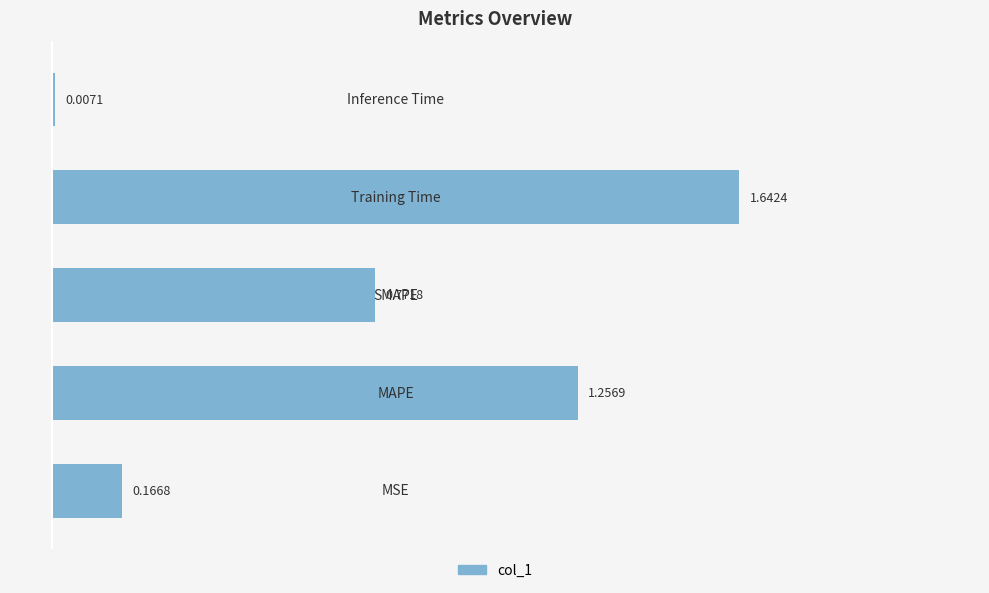

What is the difference between the second highest and minimum values?

1.2